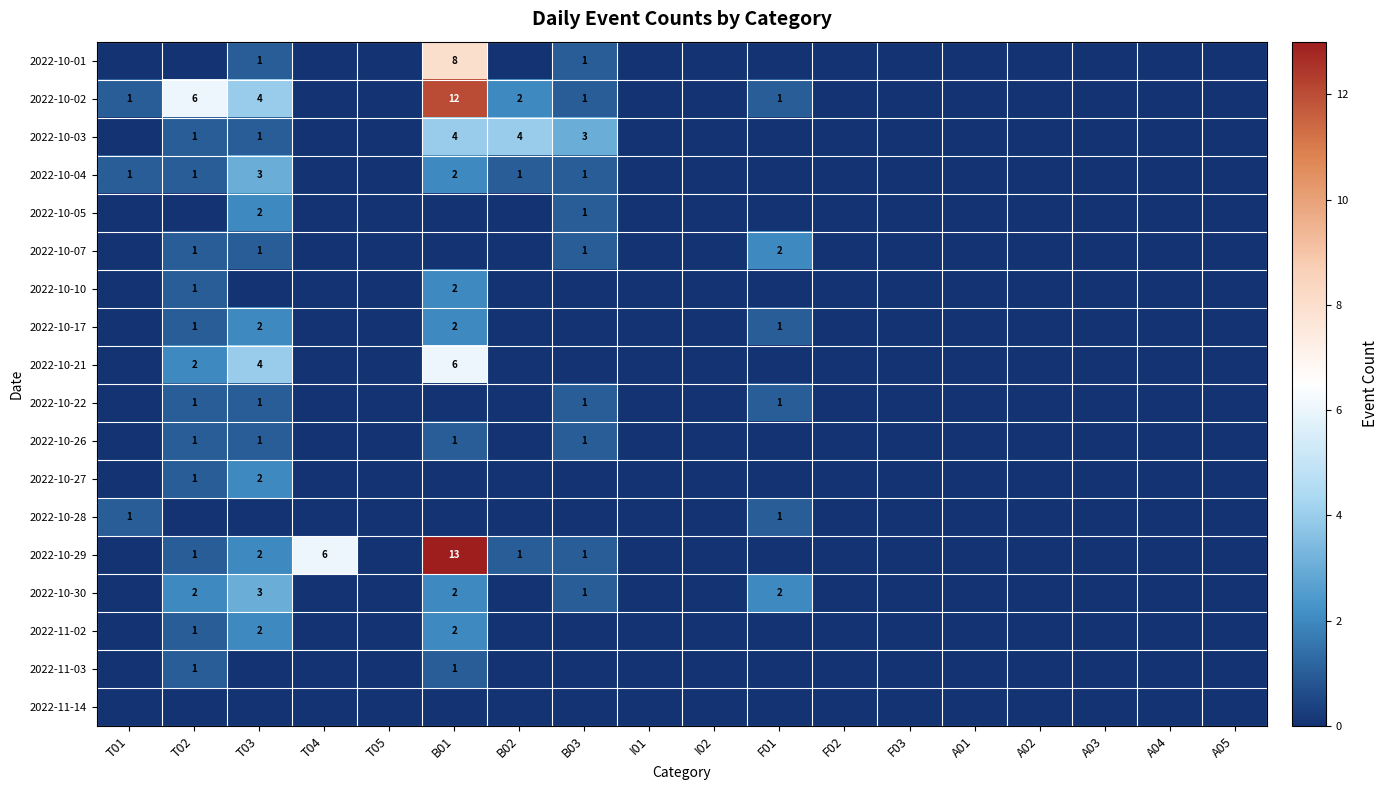

Is it true that 2022-10-03 equals 6 at B01?

False